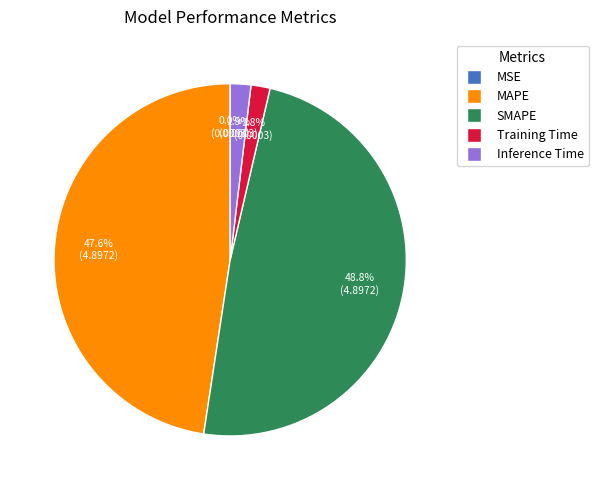

Is Training Time the majority of the pie?

No